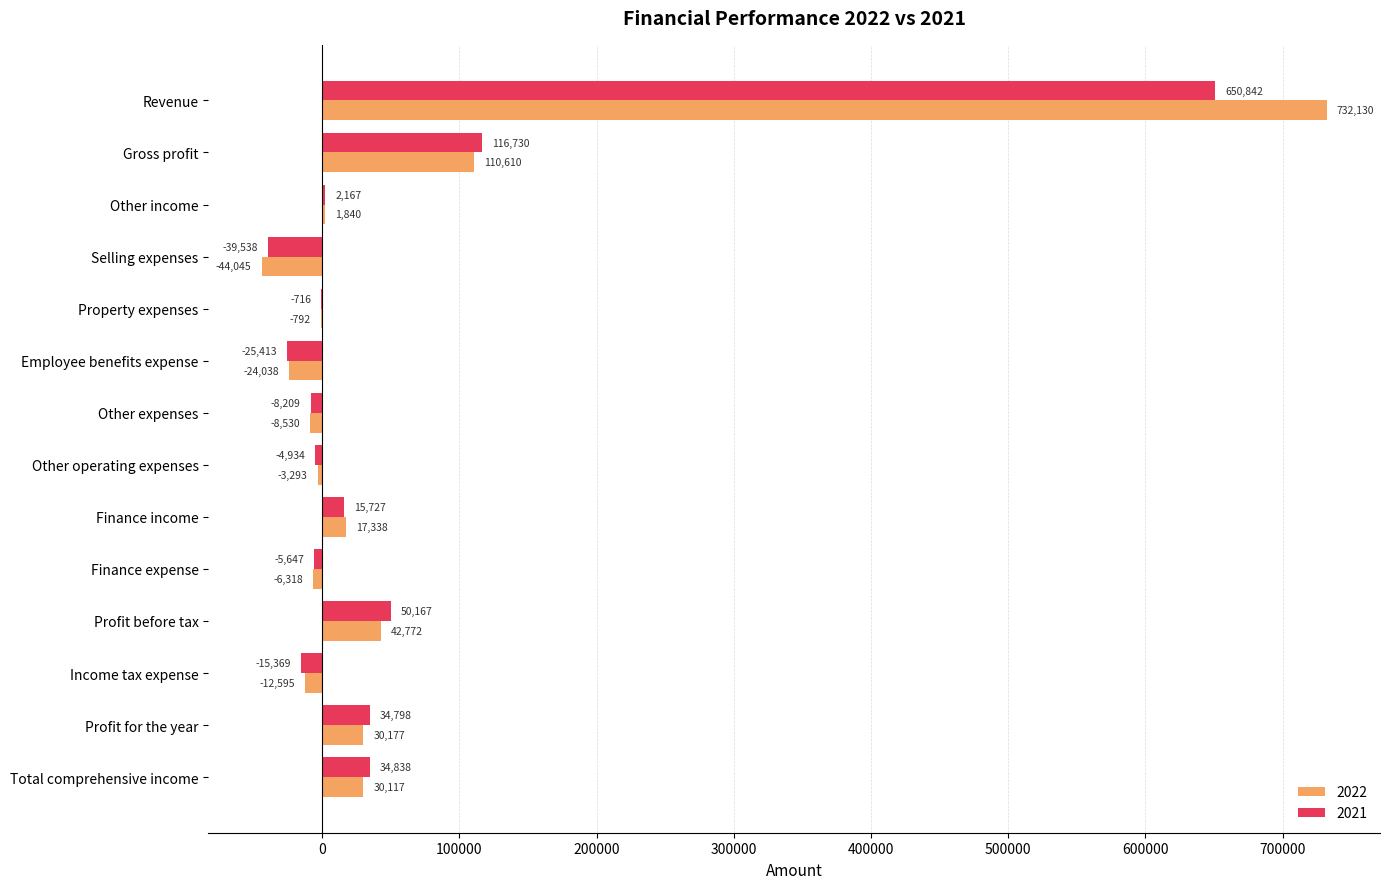

How many distinct data groups are displayed?

2